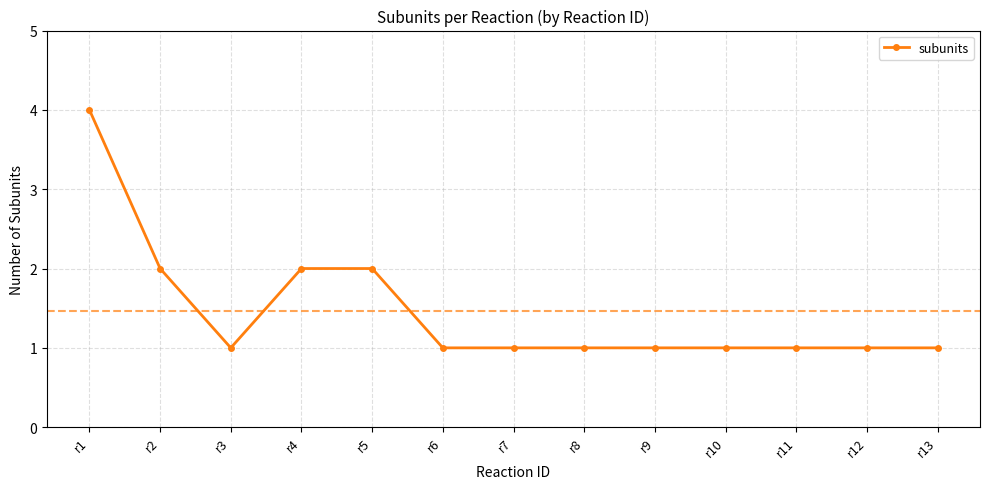

What is the sum of the values at r12 and r7?

2